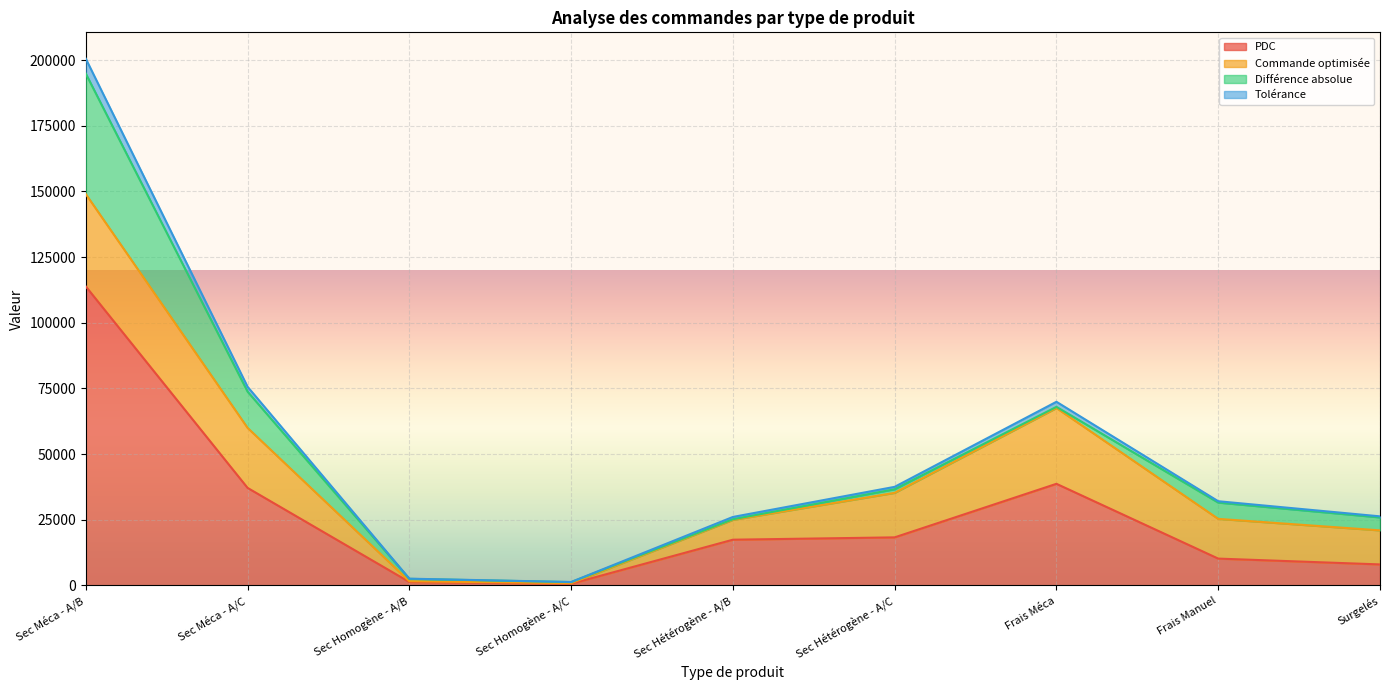

What is the spread (max minus min) of values at Frais Méca?

31226.2